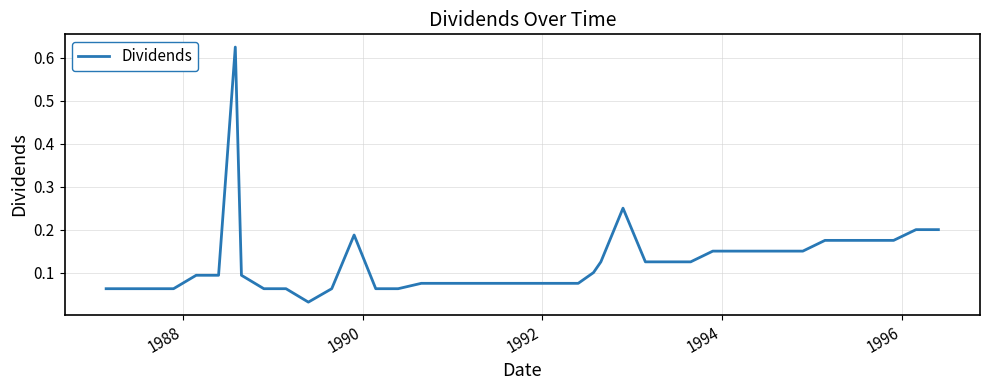

Does the chart display data point markers on the line(s)?

No